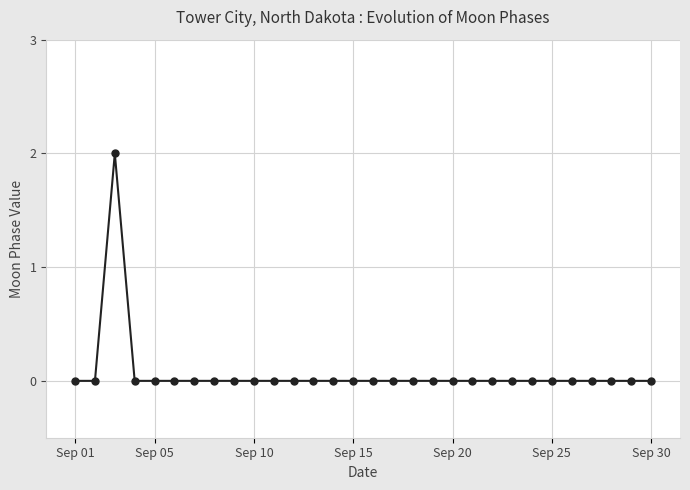

How many data points does each series have?

30